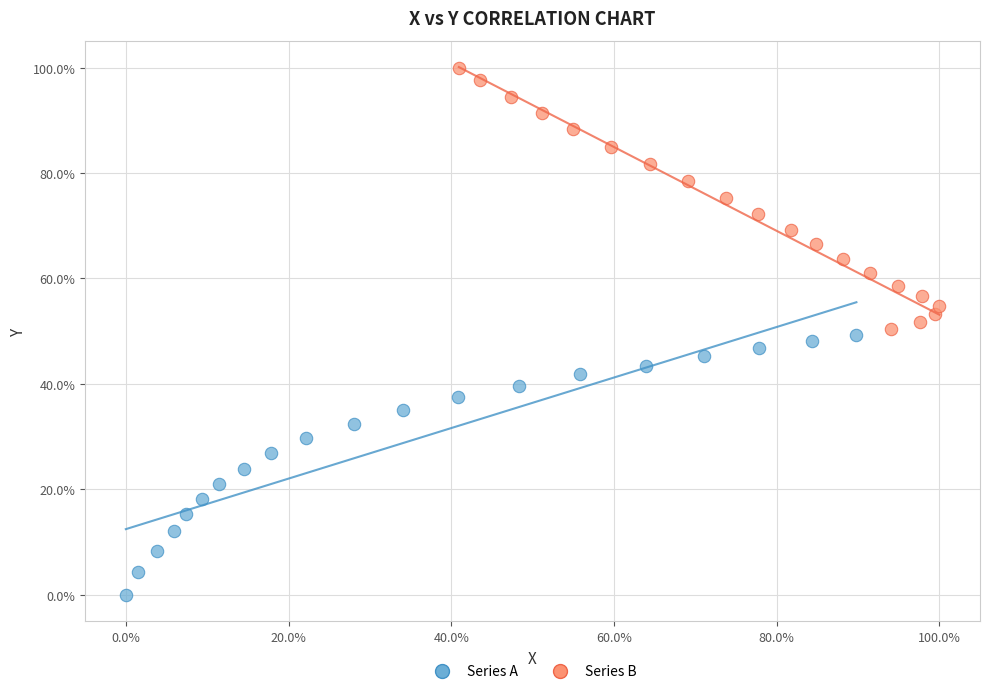

Which series has the widest spread of Y values?

Series B